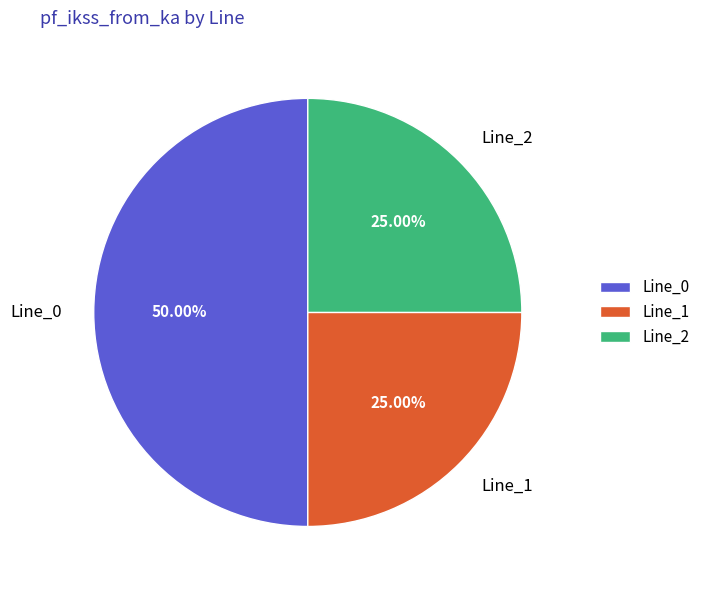

Which has a higher value, Line_0 or Line_2?

Line_0